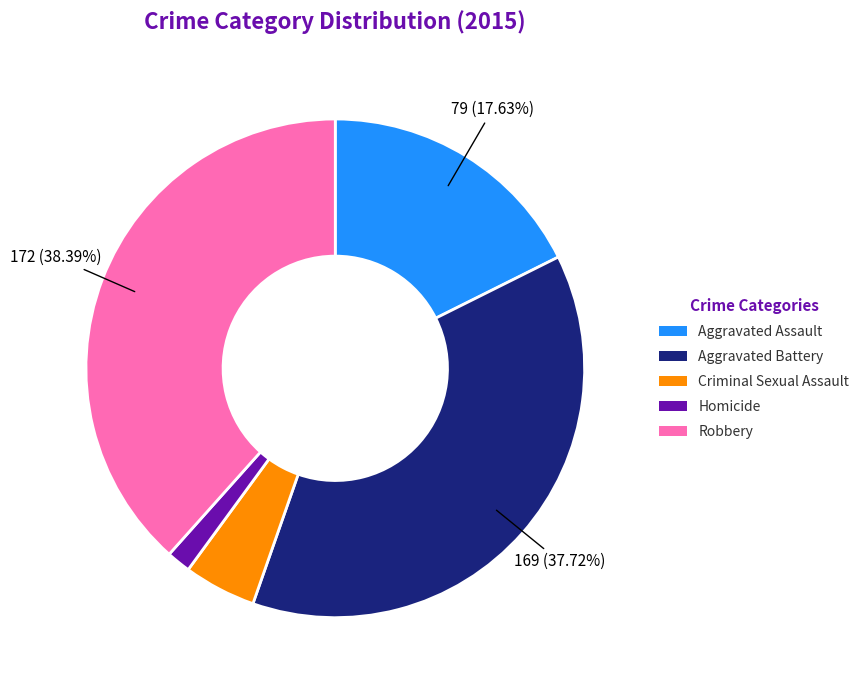

True or false: Homicide accounts for 15% of the total.

False